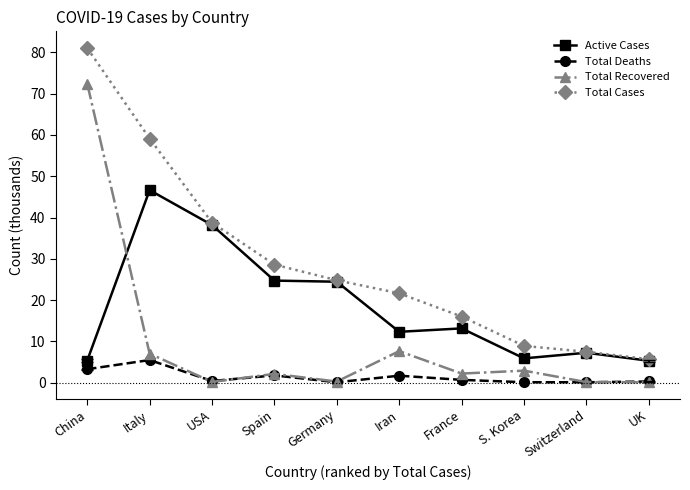

Does the chart display data point markers on the line(s)?

Yes